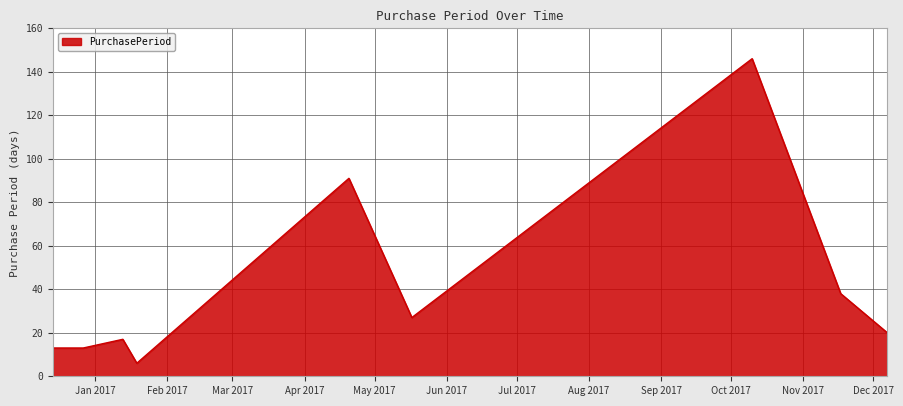

What is the difference between the maximum and minimum values?

140